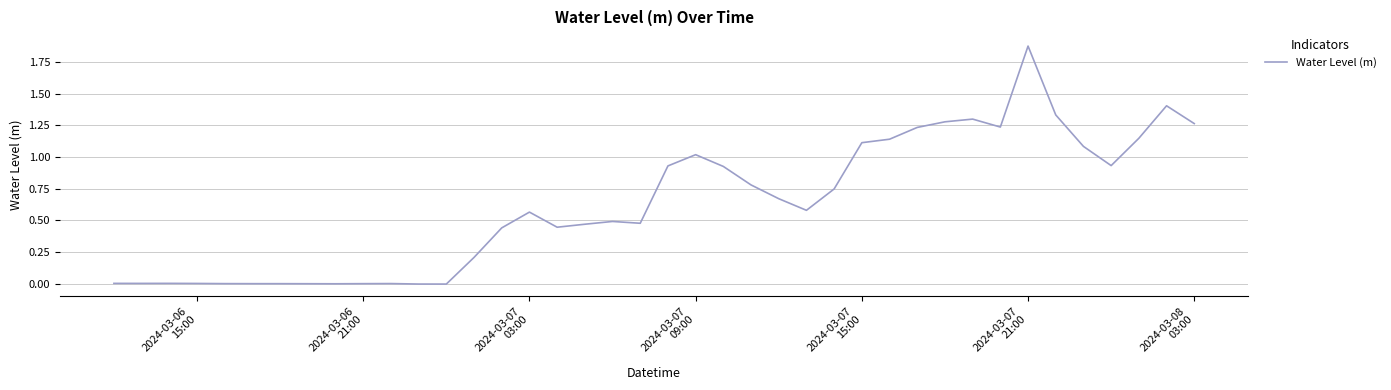

Reading right to left, list all the values displayed in this chart.

1.3	1.4	1.1	0.9	1.1	1.3	1.9	1.2	1.3	1.3	1.2	1.1	1.1	0.7	0.6	0.7	0.8	0.9	1.0	0.9	0.5	0.5	0.5	0.4	0.6	0.4	0.2	-0.0	-0.0	0.0	0.0	-0.0	-0.0	-0.0	-0.0	0.0	0.0	0.0	0.0	0.0